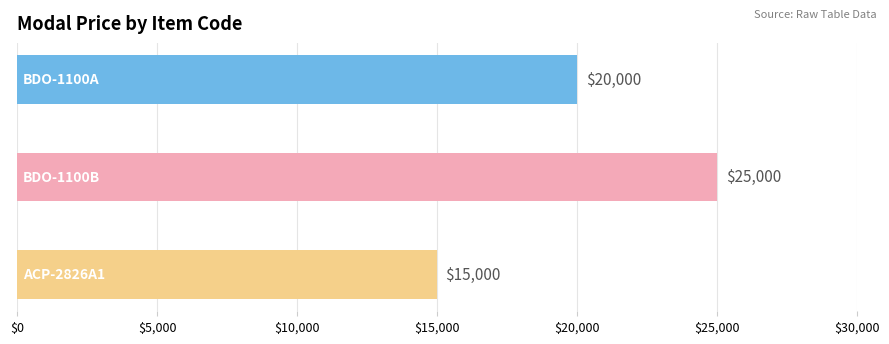

What is the difference between the maximum and minimum values?

10000